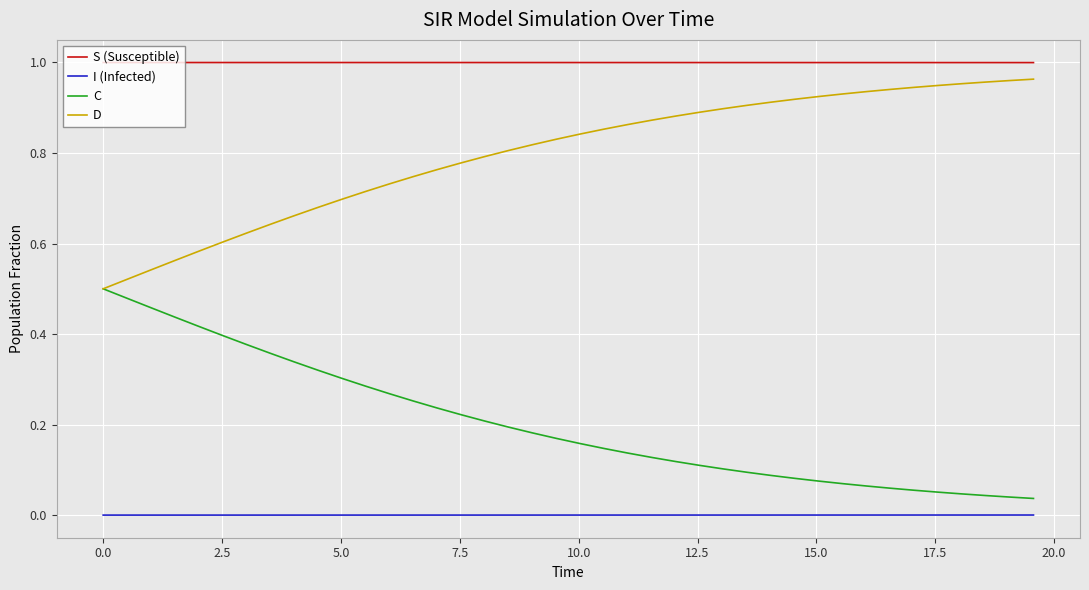

Rank the series by their average value, from lowest to highest.

I (Infected), C, D, S (Susceptible)